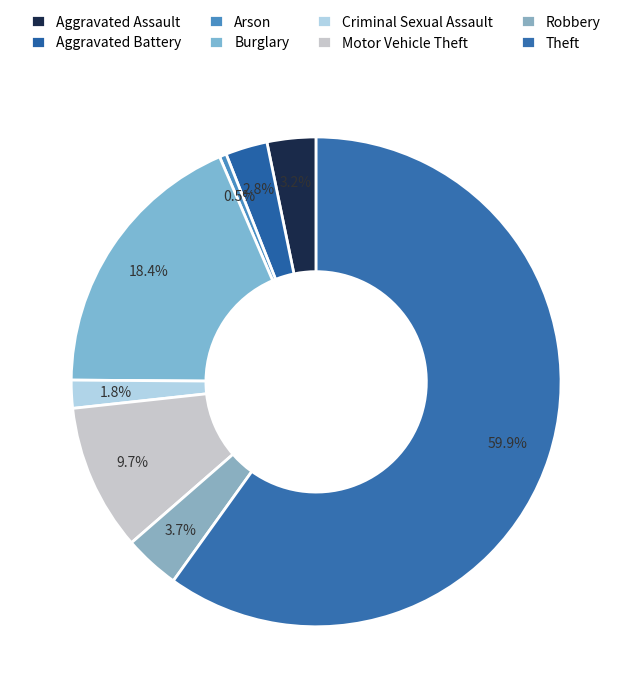

True or false: Theft accounts for 67% of the total.

False